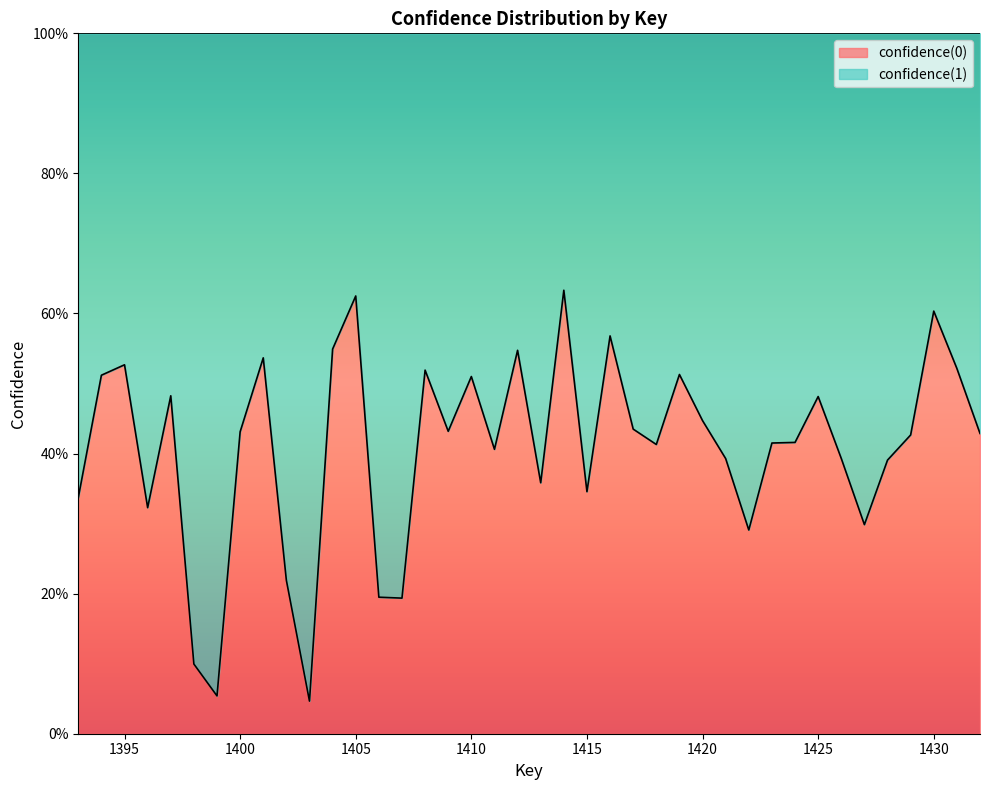

Does the chart display data point markers on the line(s)?

No